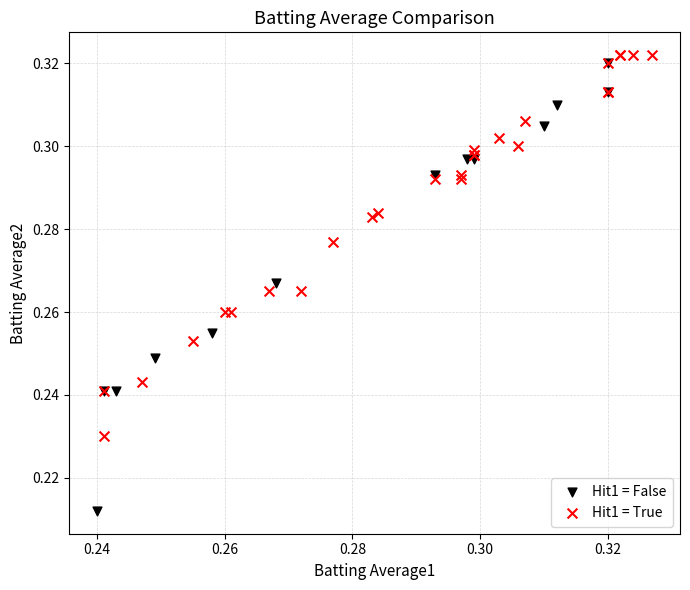

Which series has the largest Y range (max minus min)?

Hit1 = False